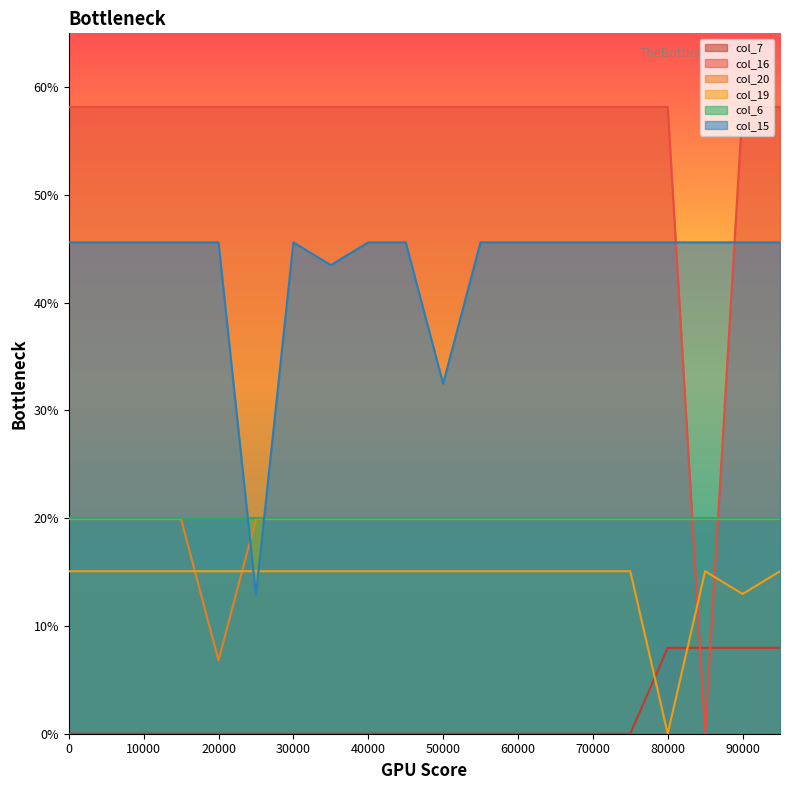

Between 13 and 8, which is larger?

13